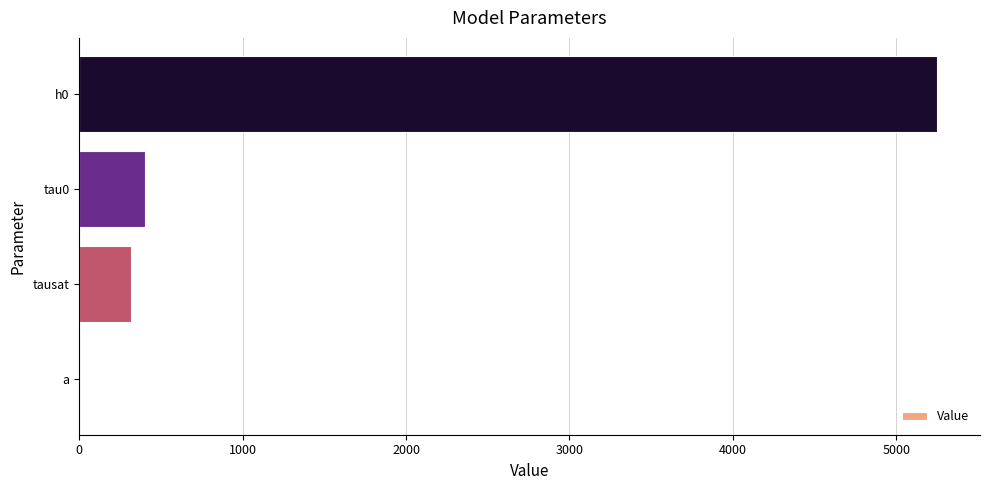

True or false: the data shows 5250.0 at h0.

True